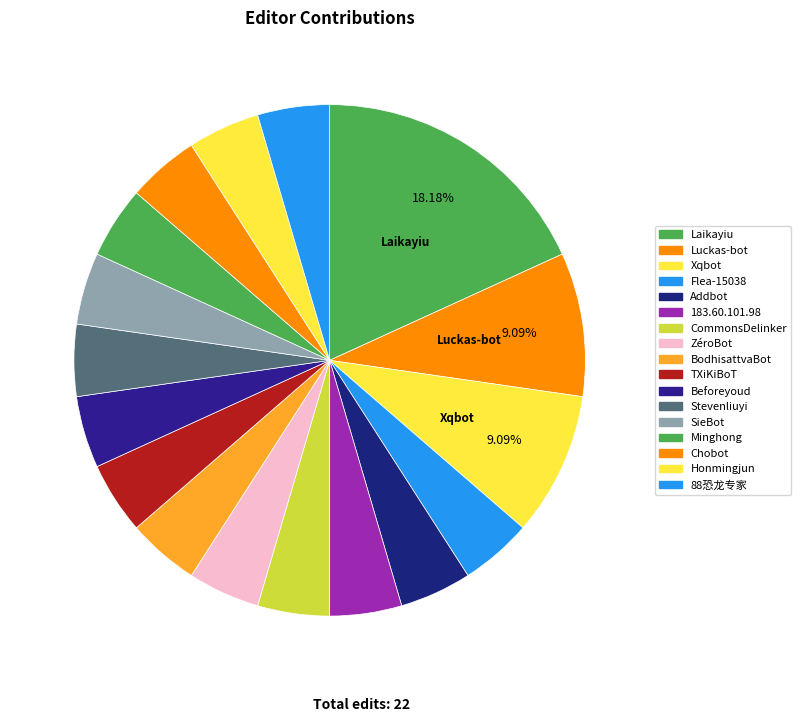

How much of the chart is everything except Beforeyoud?

95.5%